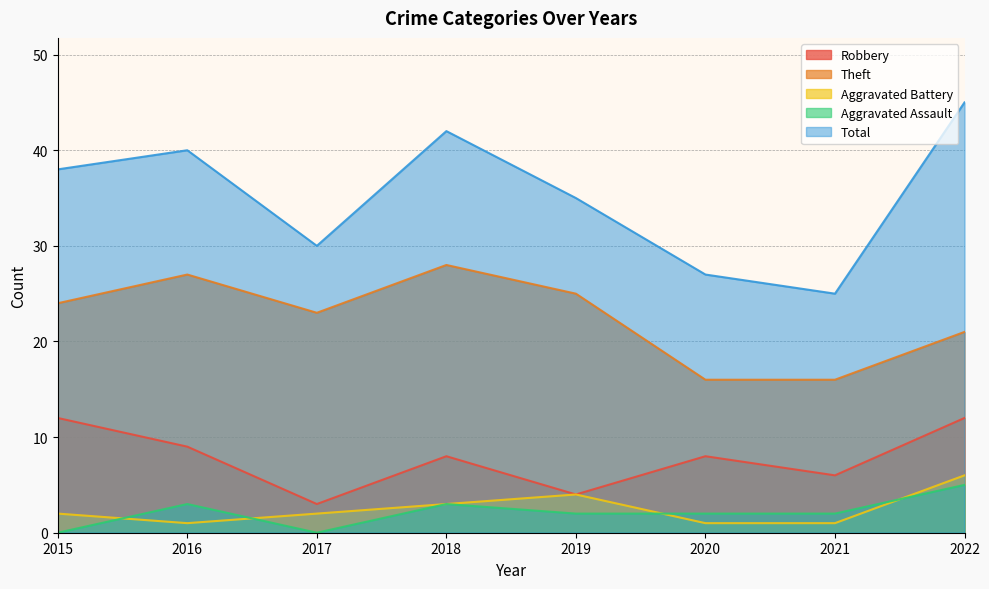

Where is Theft nearest to the value 22?

2017